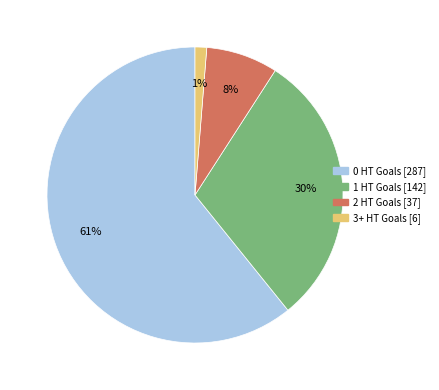

Rank the categories by value from highest to lowest.

0 HT Goals, 1 HT Goals, 2 HT Goals, 3+ HT Goals